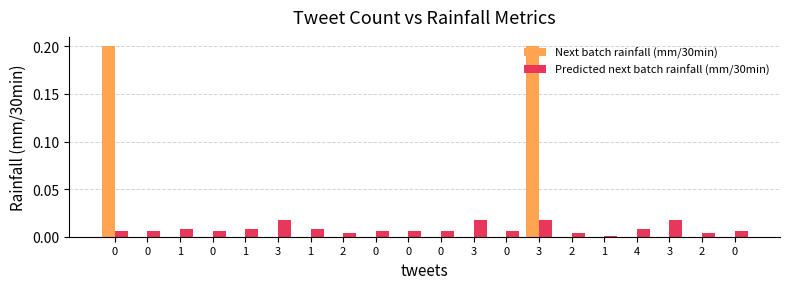

What are all the series names shown in the legend?

Next batch rainfall (mm/30min), Predicted next batch rainfall (mm/30min)